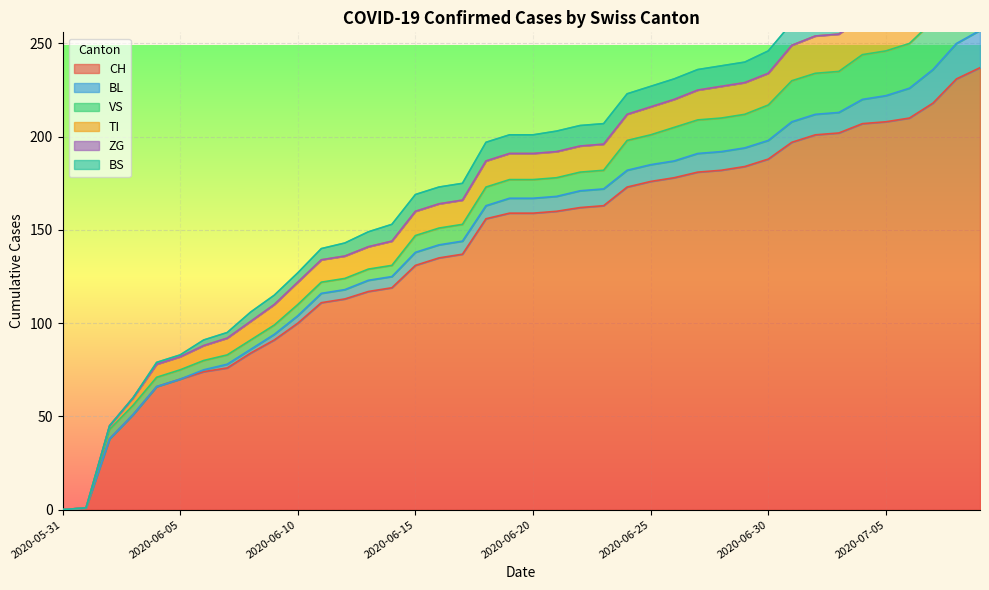

What is the difference between the second highest and minimum values in the BS series?

12